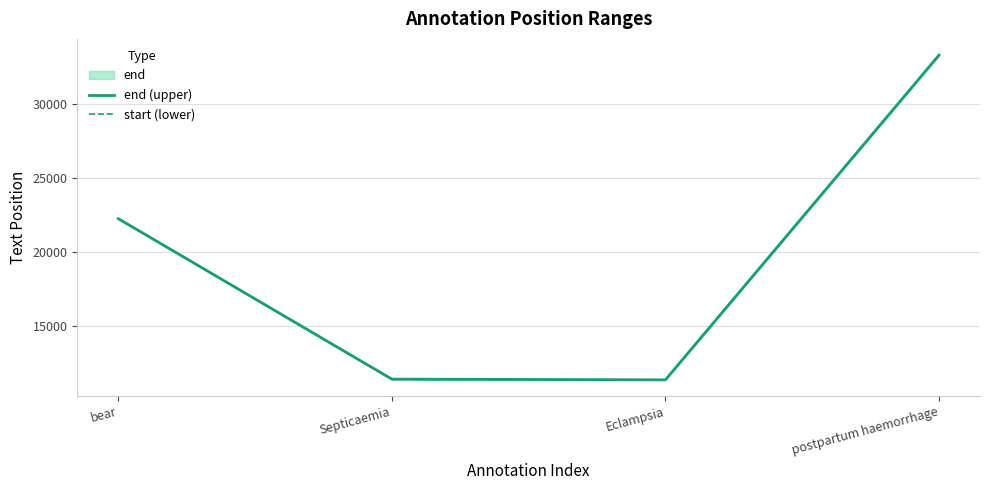

At Septicaemia, list the series in order from largest to smallest.

end (upper), start (lower)